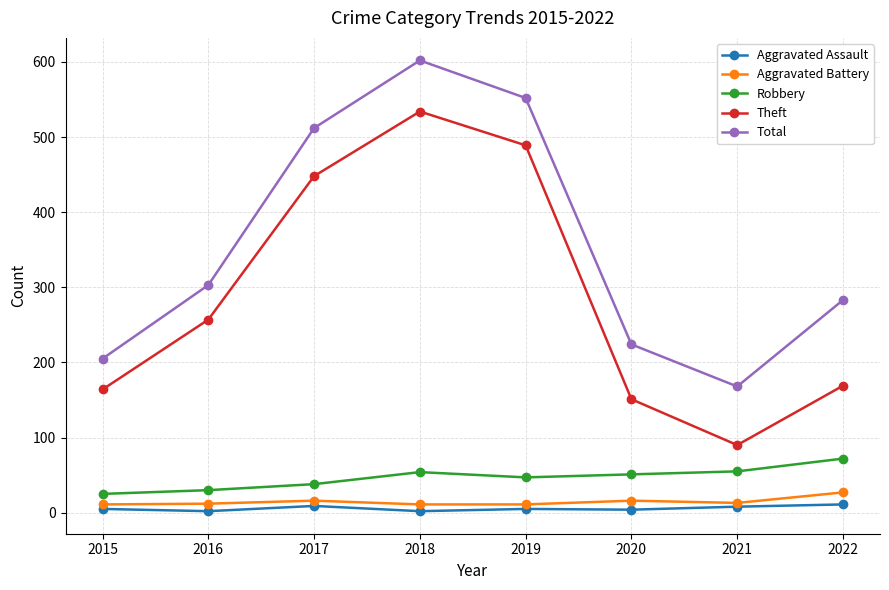

What is the difference between the maximum and minimum values in the Aggravated Assault series?

9